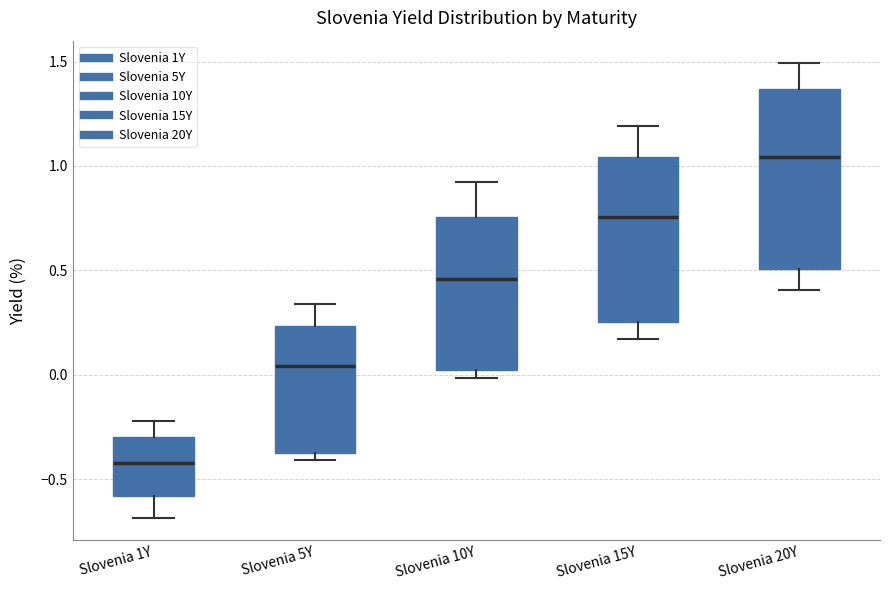

Where does the upper whisker of the box for Slovenia 10Y end on the y-axis? The values are not printed on the chart, so give them approximately, as read against the axis.

0.90